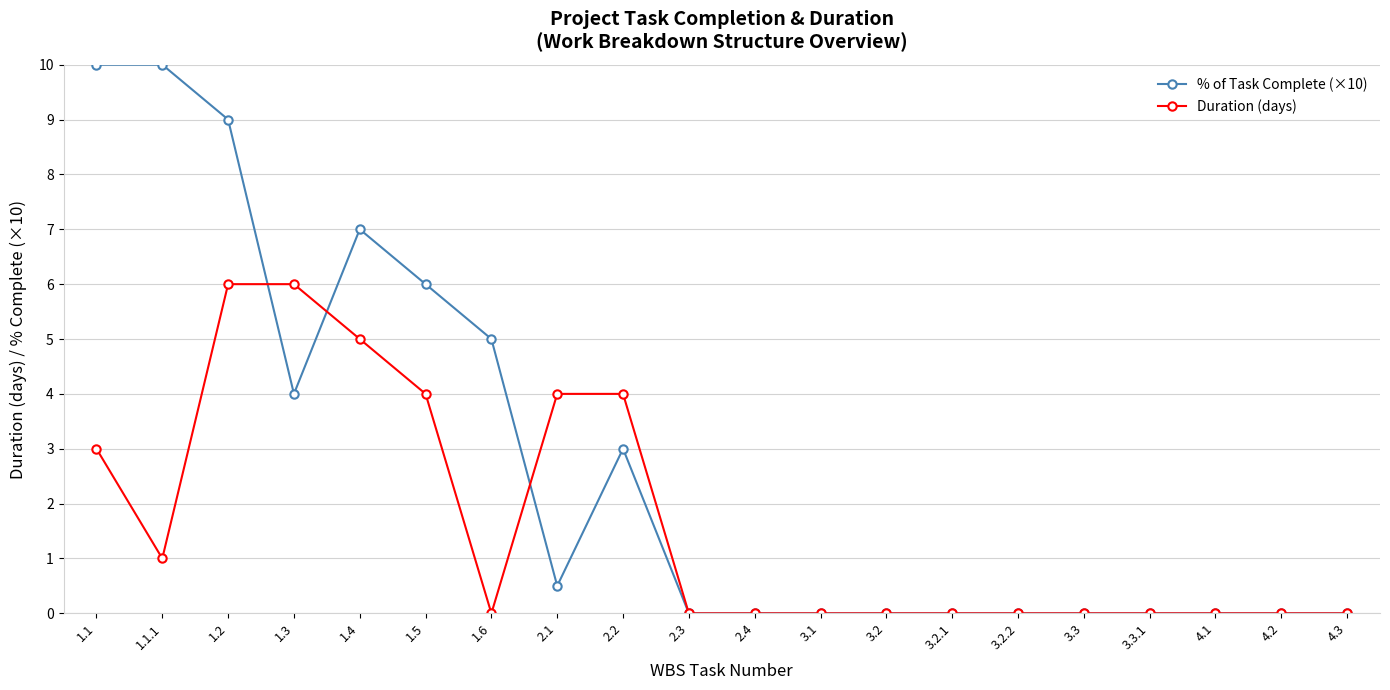

Rank the series by their average value, from lowest to highest.

Duration (days), % of Task Complete (×10)